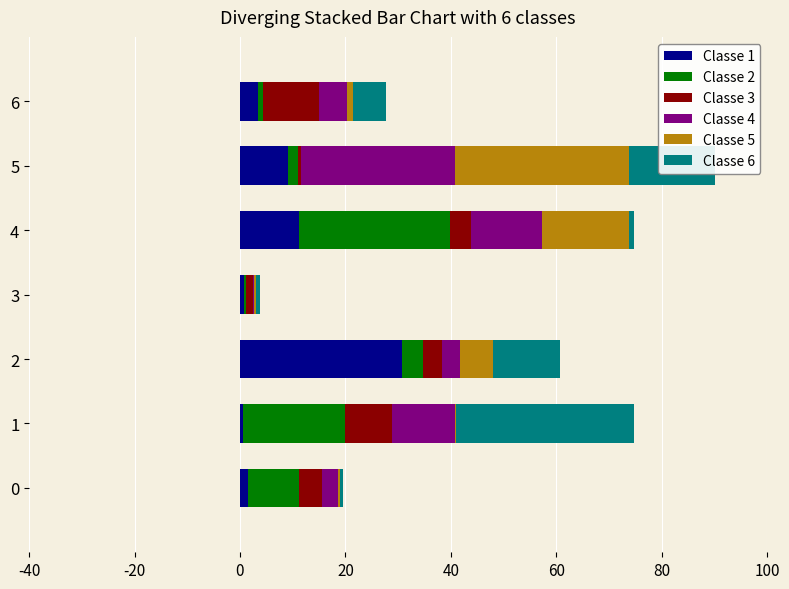

What are all the series names shown in the legend?

Classe 1, Classe 2, Classe 3, Classe 4, Classe 5, Classe 6